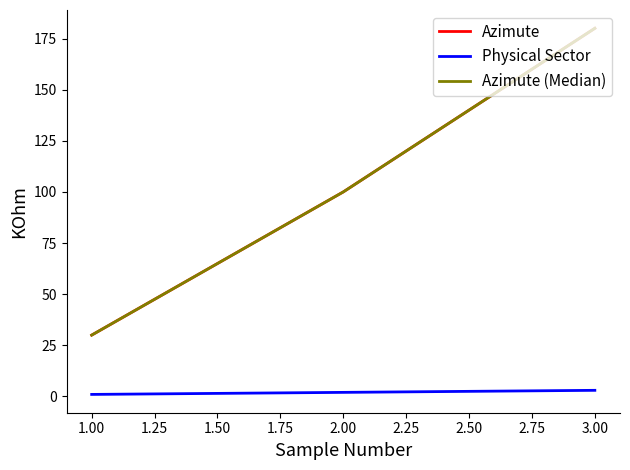

At how many categories does at least one series exceed 99?

2